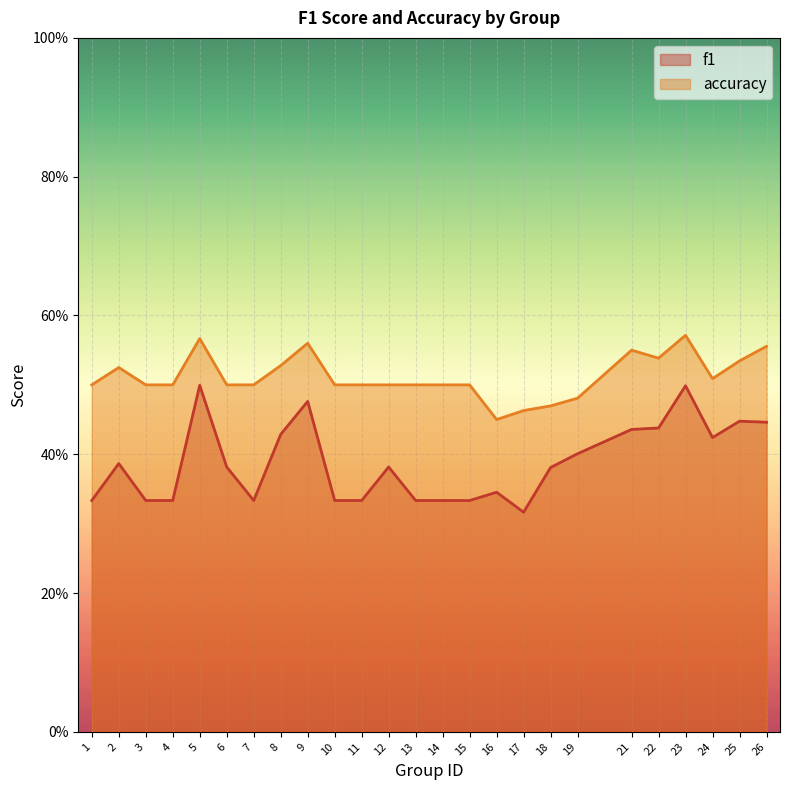

The f1 series shows 0.7 at 23. True or false?

False